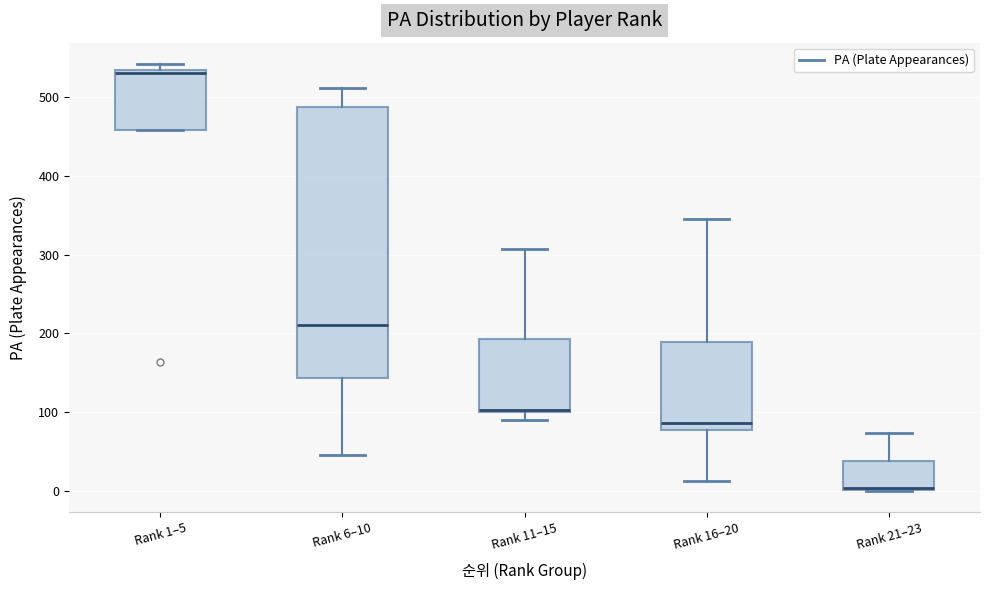

Reading left to right, transcribe this box plot: for each box, give where its median line is, the range the box spans, and where its two whiskers end, as read against the y-axis. The values are not printed on the chart, so give them approximately, as read against the axis.

Rank 1–5: median 530 (just below the box's upper edge), box 460 to 530, whiskers 460 to 540
Rank 6–10: median 210, box 140 to 490, whiskers 50 to 510
Rank 11–15: median 100 (drawn on the box's lower edge), box 100 to 190, whiskers 90 to 310
Rank 16–20: median 90, box 80 to 190, whiskers 10 to 350
Rank 21–23: median 0 (drawn on the box's lower edge), box 0 to 40, whiskers 0 to 70